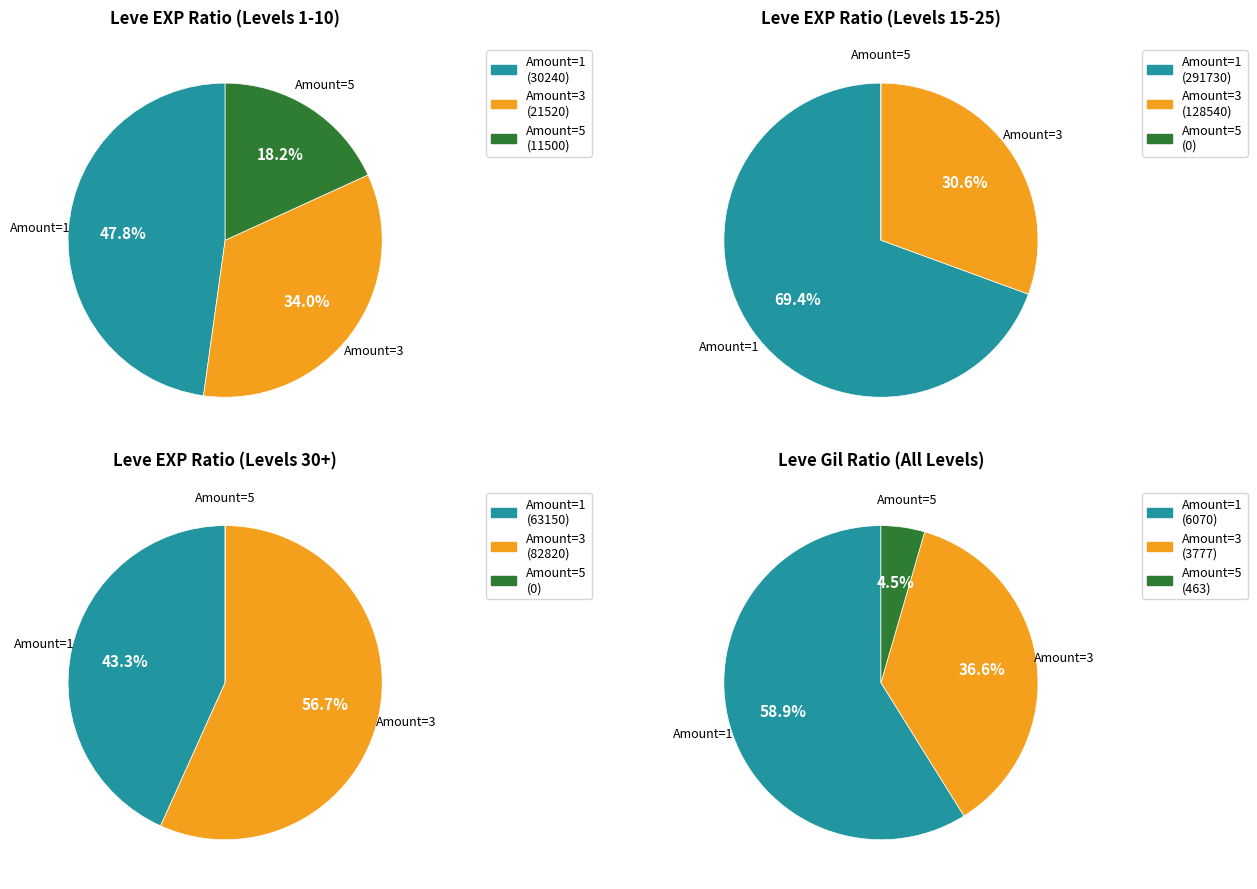

What portion of the pie excludes 0?

89.0%